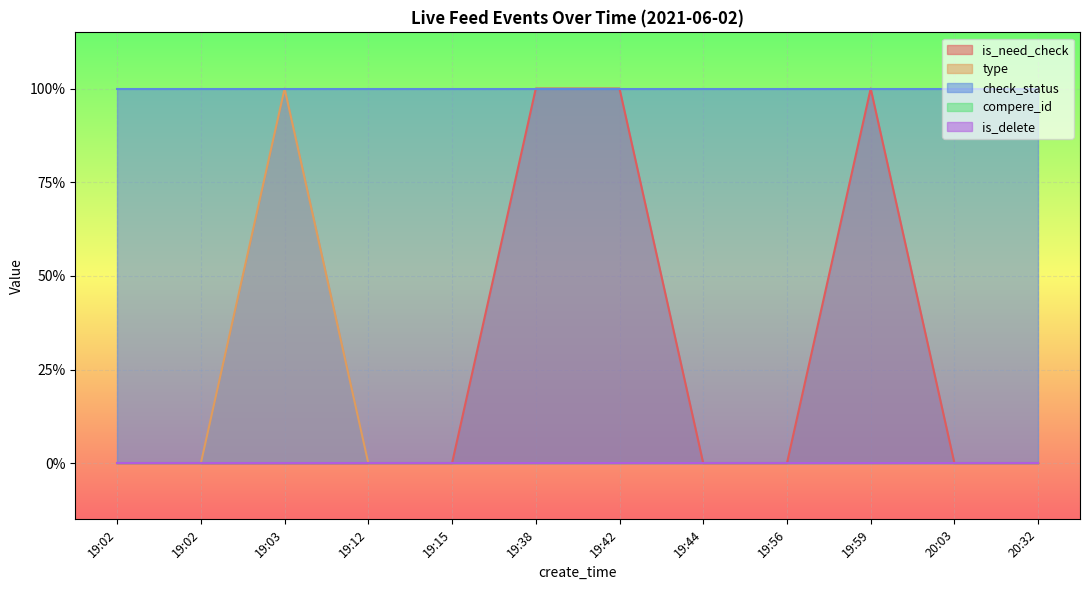

Which series has the largest total across all categories?

check_status